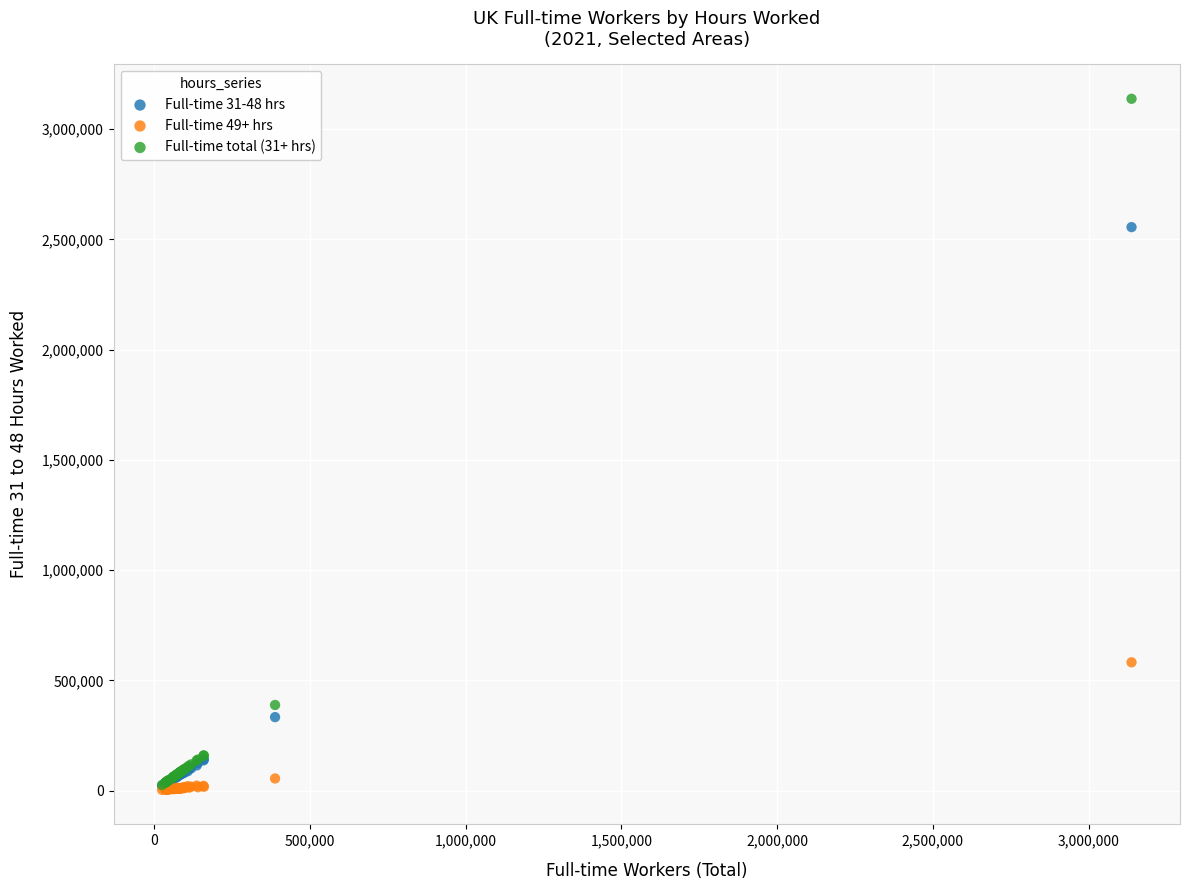

Which series contains the highest Y value?

Full-time total (31+ hrs)